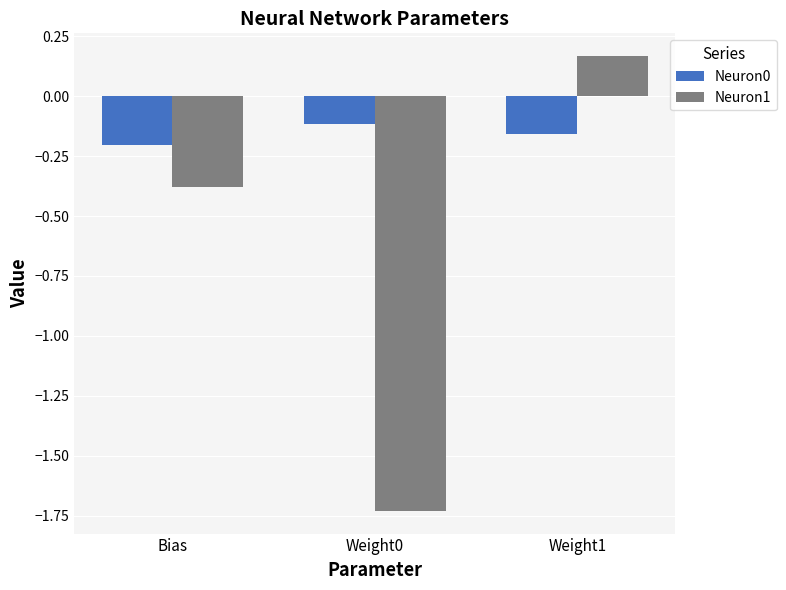

Which label corresponds to the largest value in the chart?

Weight1